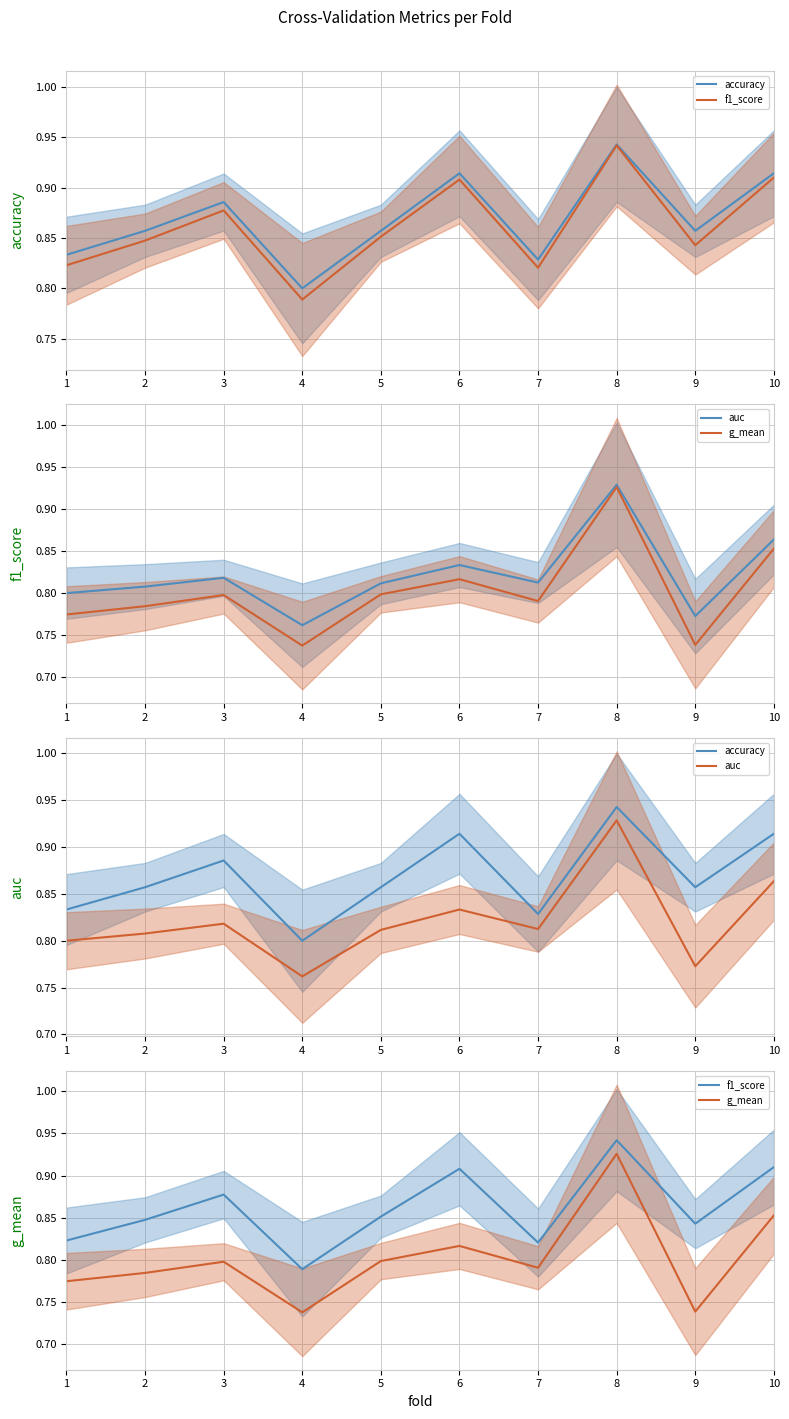

What is the value of the auc point at the 6th from the left?

0.8